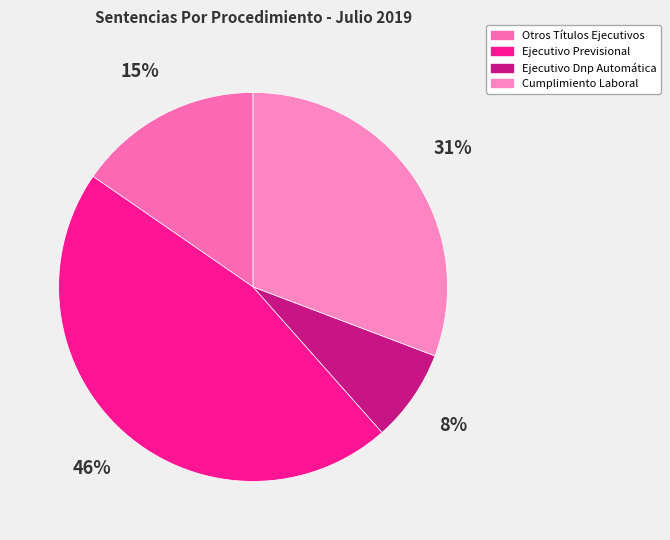

Which slice is the smallest?

Ejecutivo Dnp Automática